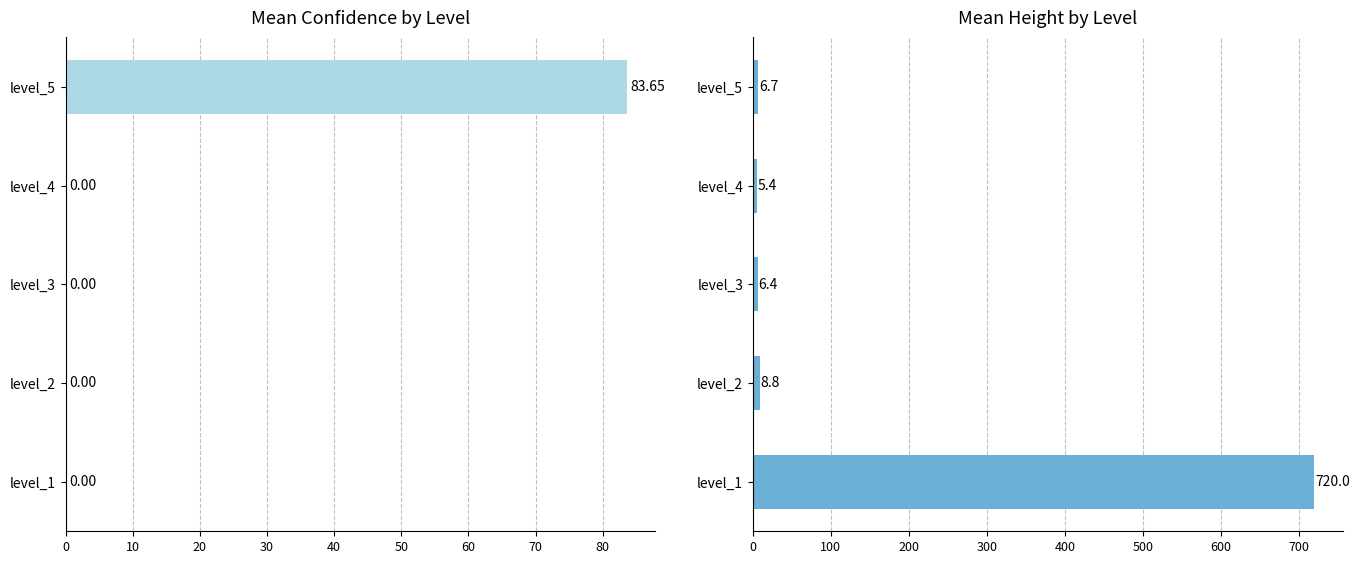

What is the sum of all mean_conf values?

83.7